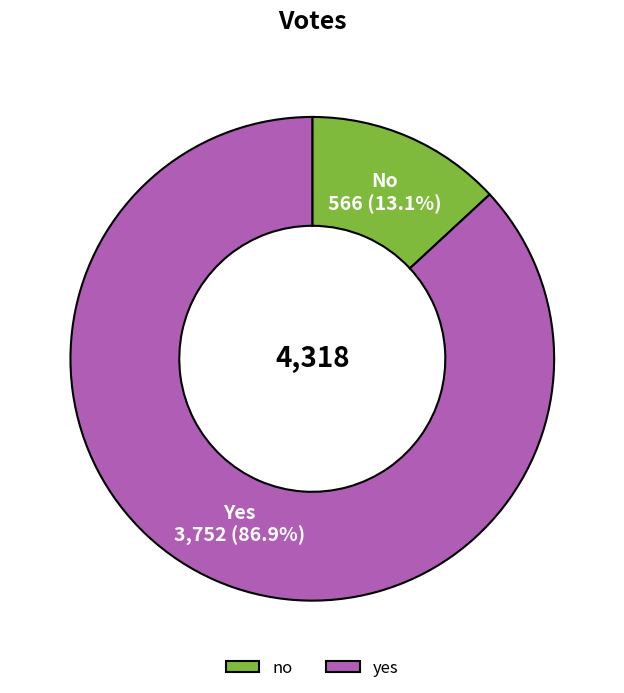

What percentage do no and yes together represent?

100.0%